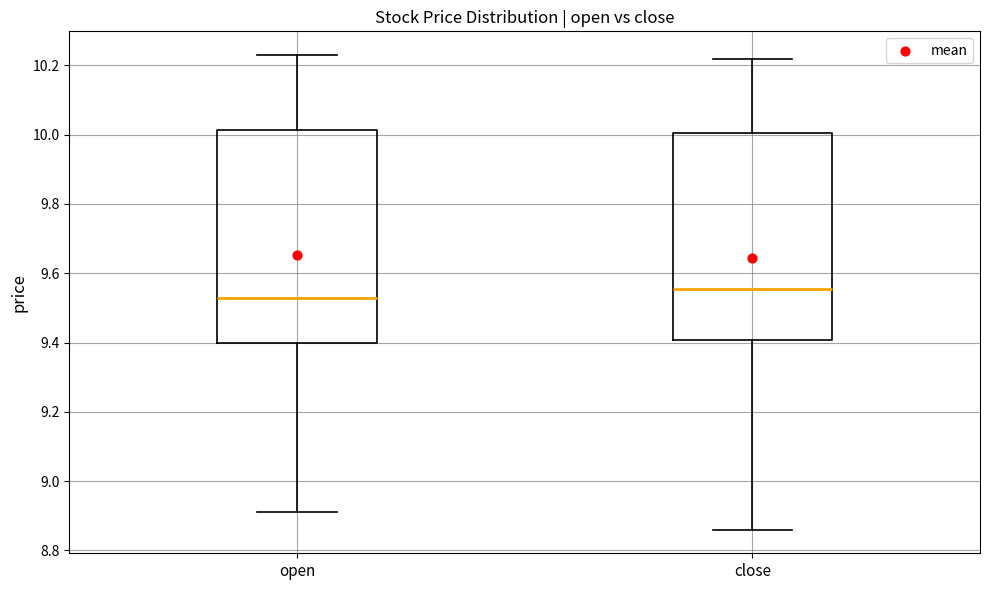

Where is the lower edge of the box for open on the y-axis? The values are not printed on the chart, so give them approximately, as read against the axis.

9.40